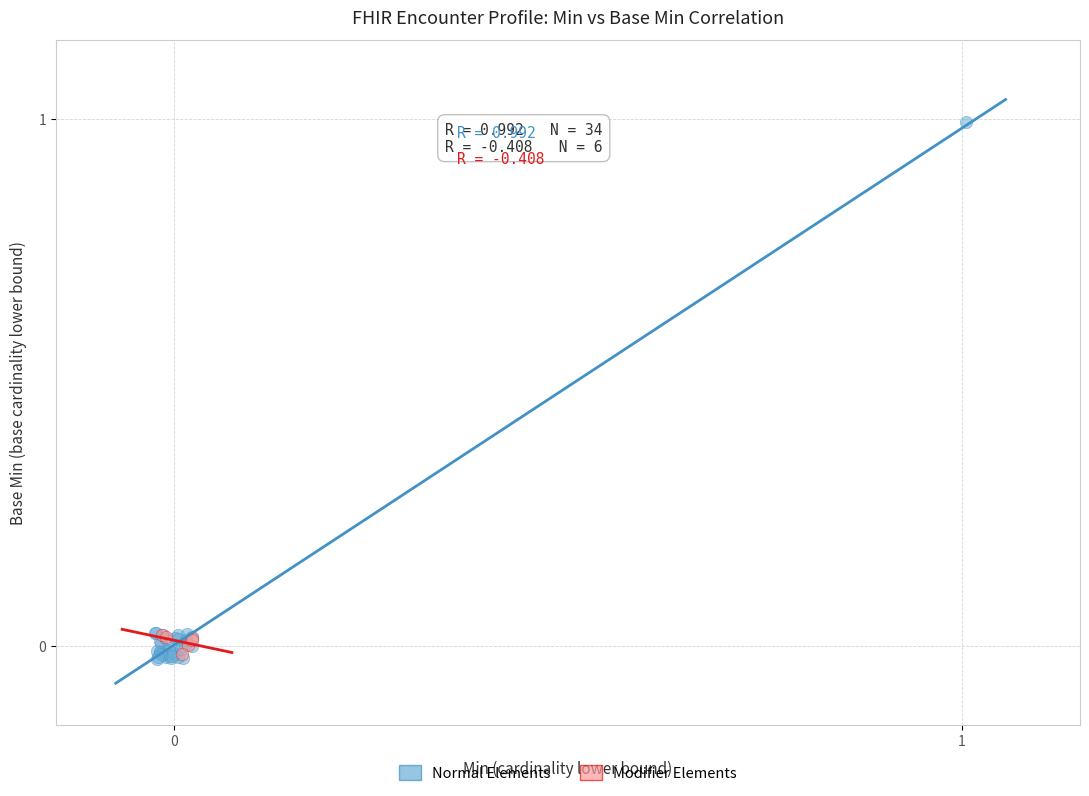

Which series has the widest spread of Y values?

Normal Elements